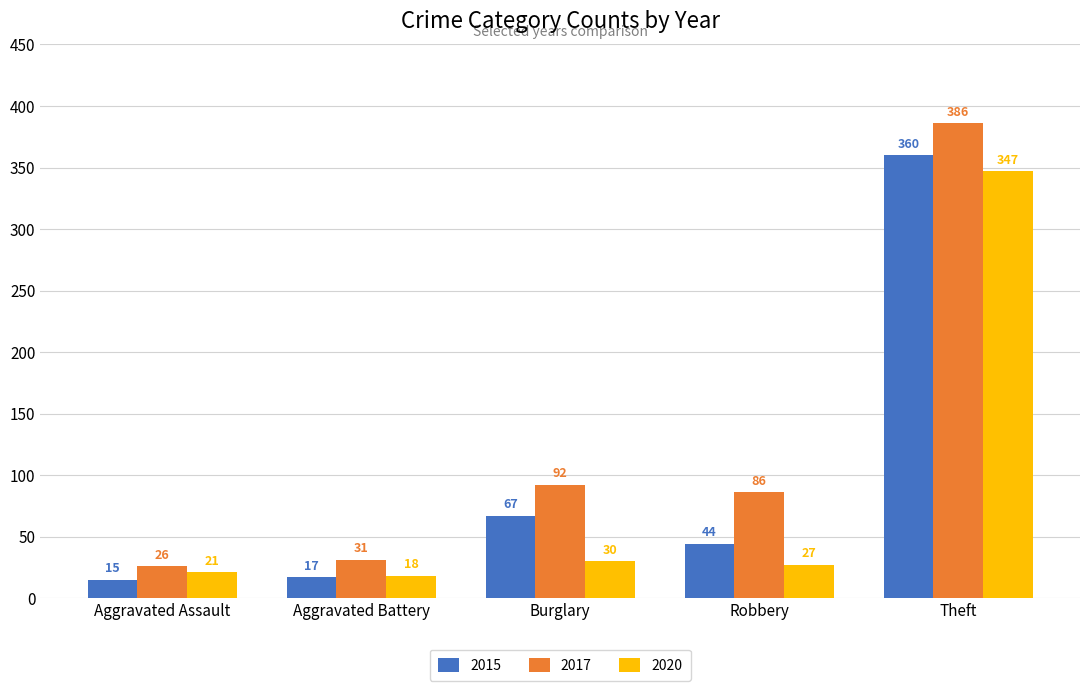

What is the value of the 2017 bar at the 3rd from the left?

92